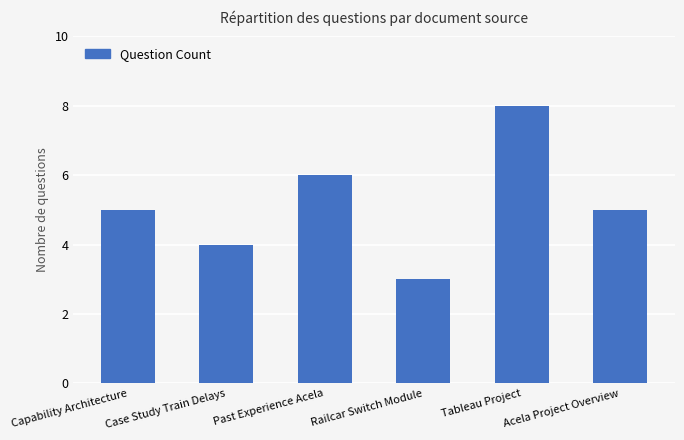

Reading right to left, list all the values displayed in this chart.

5	8	3	6	4	5